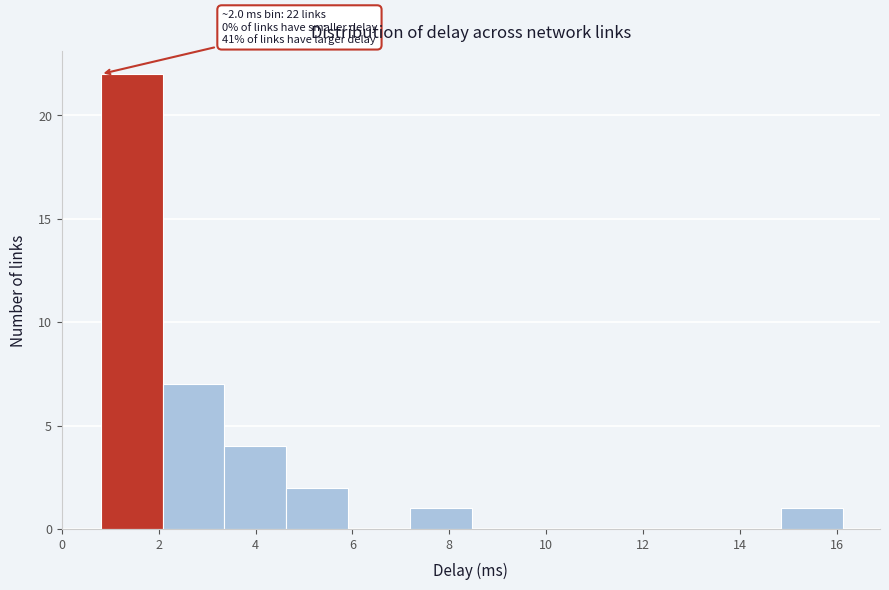

Which range on the x-axis has the tallest bar?

0.8 to 2.0